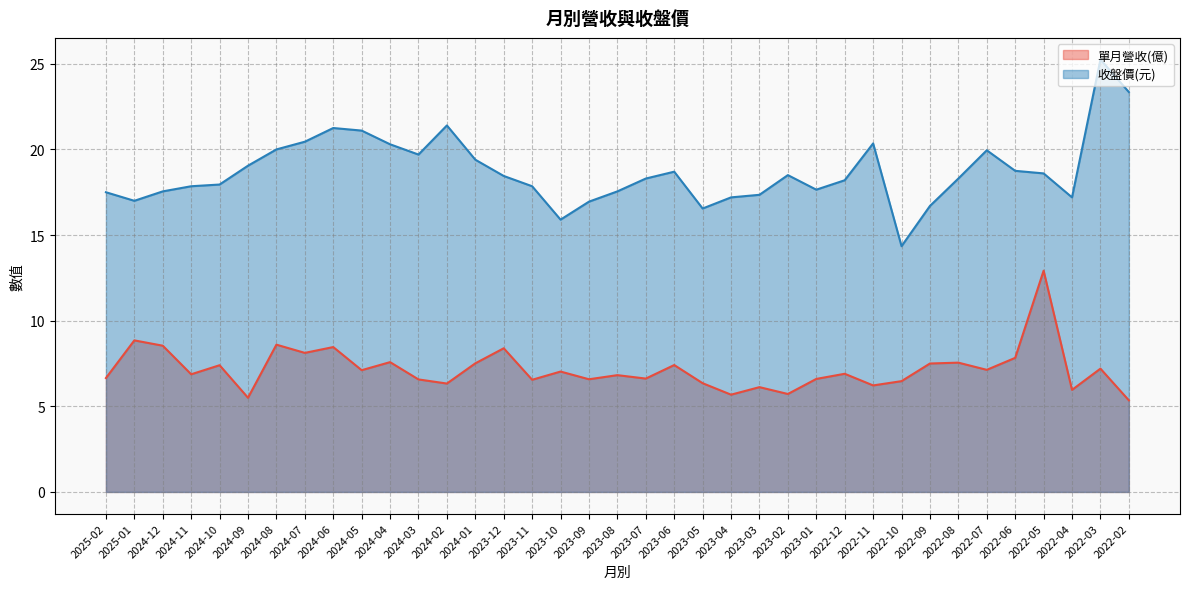

At which category is the sum across all series the highest?

2022-03